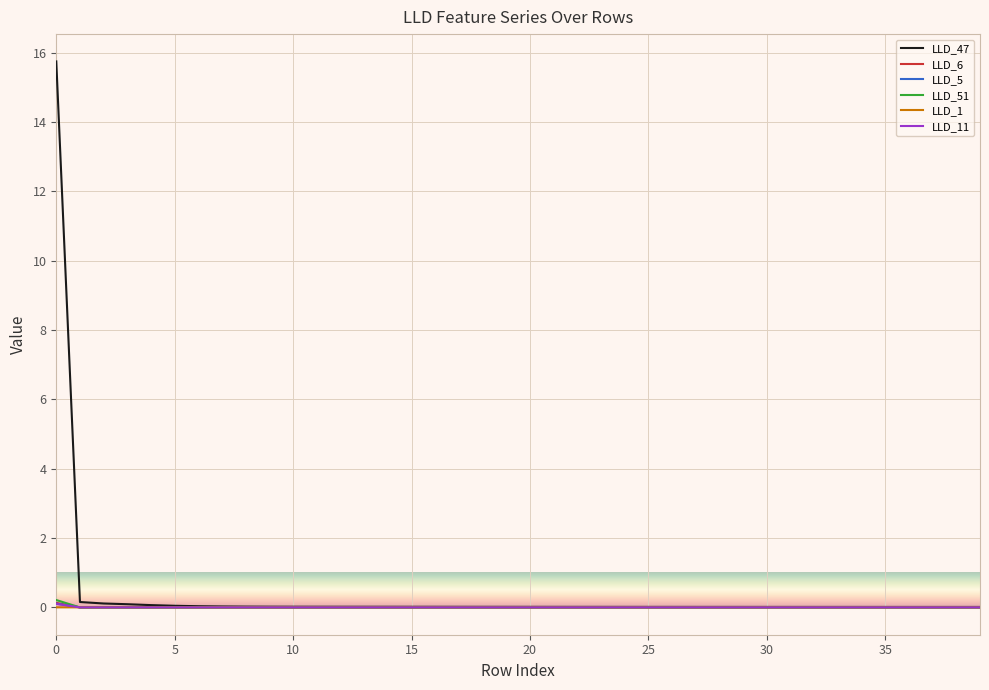

Which series has the widest spread of values?

LLD_47